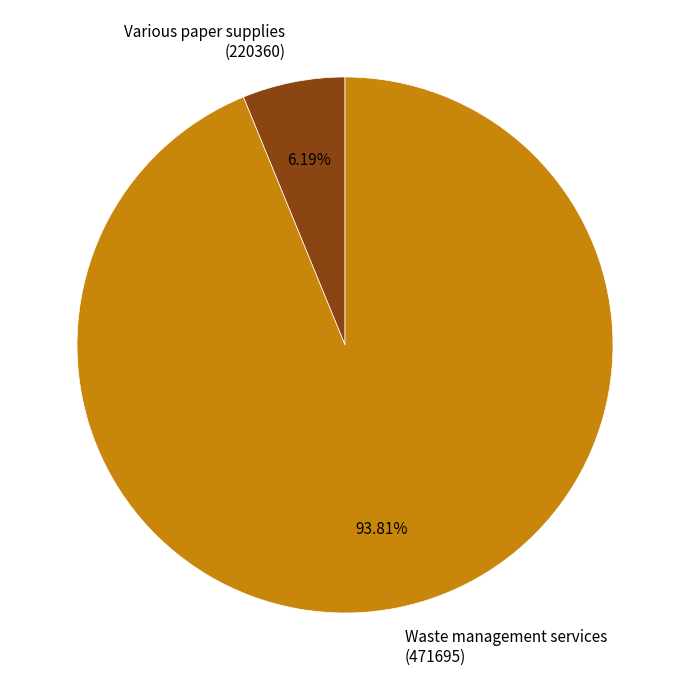

Which category has the biggest portion of the pie?

Waste management services (471695)